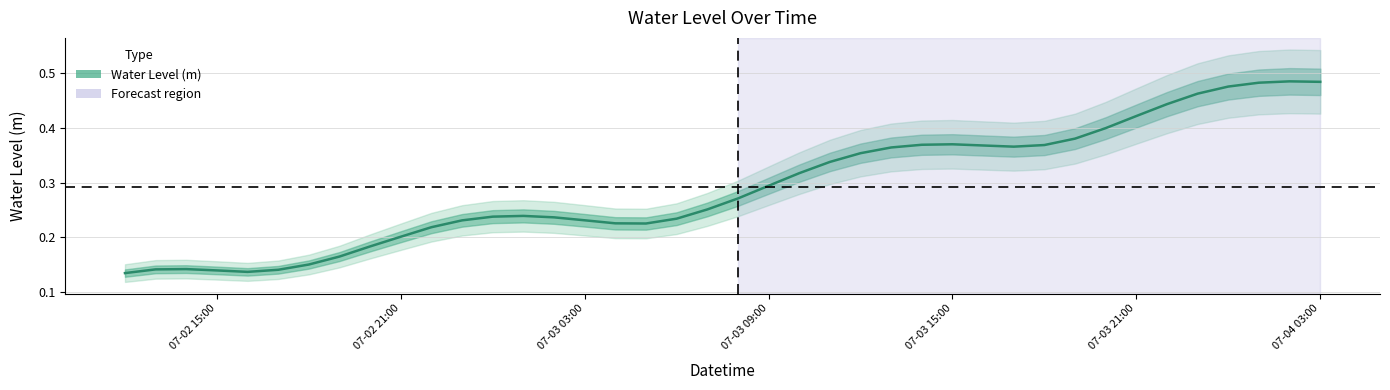

Rank the categories by value from highest to lowest.

2024-07-04 02:00:00, 2024-07-04 03:00:00, 2024-07-04 01:00:00, 2024-07-04 00:00:00, 2024-07-03 23:00:00, 2024-07-03 22:00:00, 2024-07-03 21:00:00, 2024-07-03 20:00:00, 2024-07-03 19:00:00, 2024-07-03 15:00:00, 2024-07-03 14:00:00, 2024-07-03 18:00:00, 2024-07-03 16:00:00, 2024-07-03 17:00:00, 2024-07-03 13:00:00, 2024-07-03 12:00:00, 2024-07-03 11:00:00, 2024-07-03 10:00:00, 2024-07-03 09:00:00, 2024-07-03 08:00:00, 2024-07-03 07:00:00, 2024-07-03 01:00:00, 2024-07-03 00:00:00, 2024-07-03 02:00:00, 2024-07-03 06:00:00, 2024-07-03 03:00:00, 2024-07-02 23:00:00, 2024-07-03 04:00:00, 2024-07-03 05:00:00, 2024-07-02 22:00:00, 2024-07-02 21:00:00, 2024-07-02 20:00:00, 2024-07-02 19:00:00, 2024-07-02 18:00:00, 2024-07-02 14:00:00, 2024-07-02 13:00:00, 2024-07-02 17:00:00, 2024-07-02 15:00:00, 2024-07-02 16:00:00, 2024-07-02 12:00:00